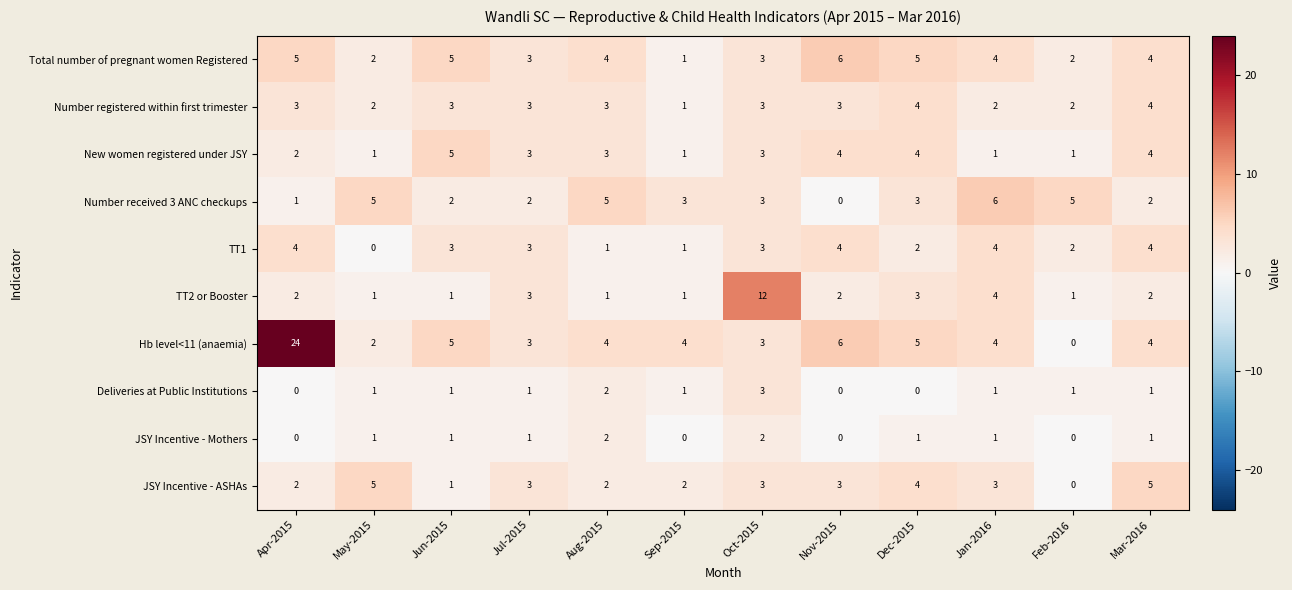

What is the total value across all series at Jan-2016?

30